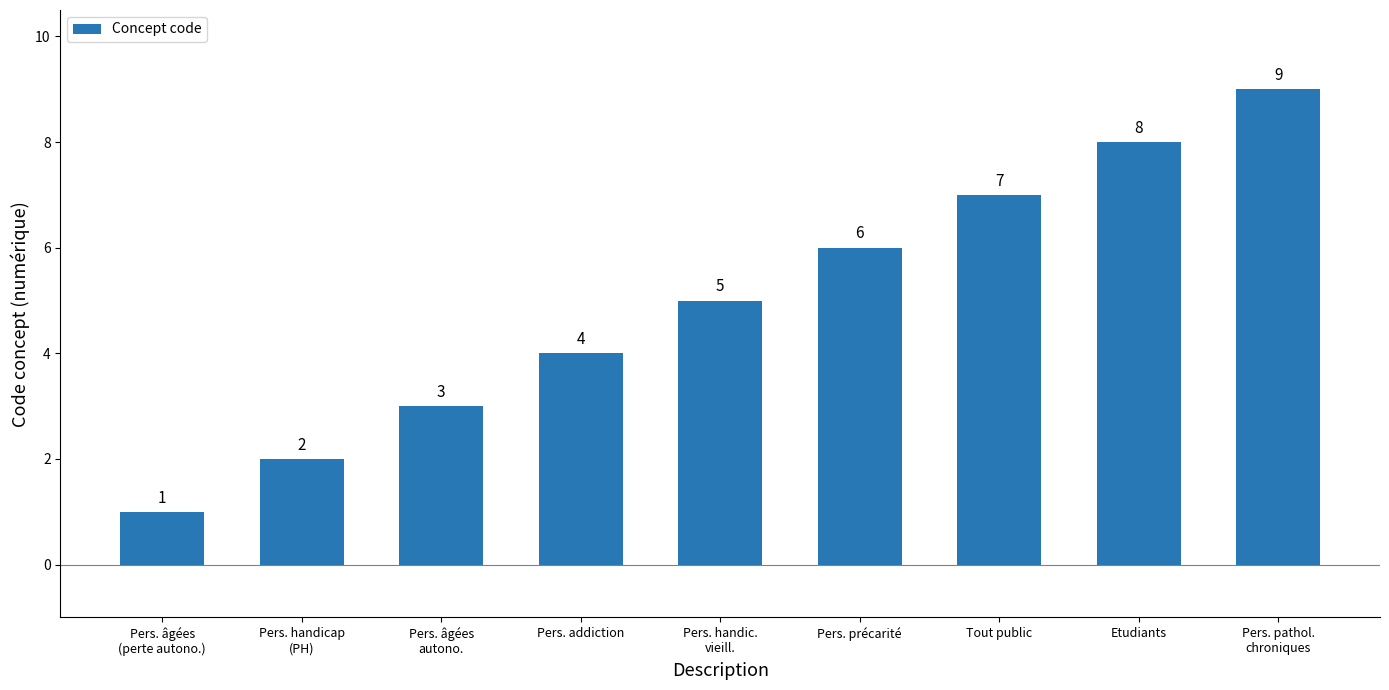

Reading left to right, transcribe all the data shown in this chart.

Pers. âgées
(perte autono.)=1	Pers. handicap
(PH)=2	Pers. âgées
autono.=3	Pers. addiction=4	Pers. handic.
vieill.=5	Pers. précarité=6	Tout public=7	Etudiants=8	Pers. pathol.
chroniques=9